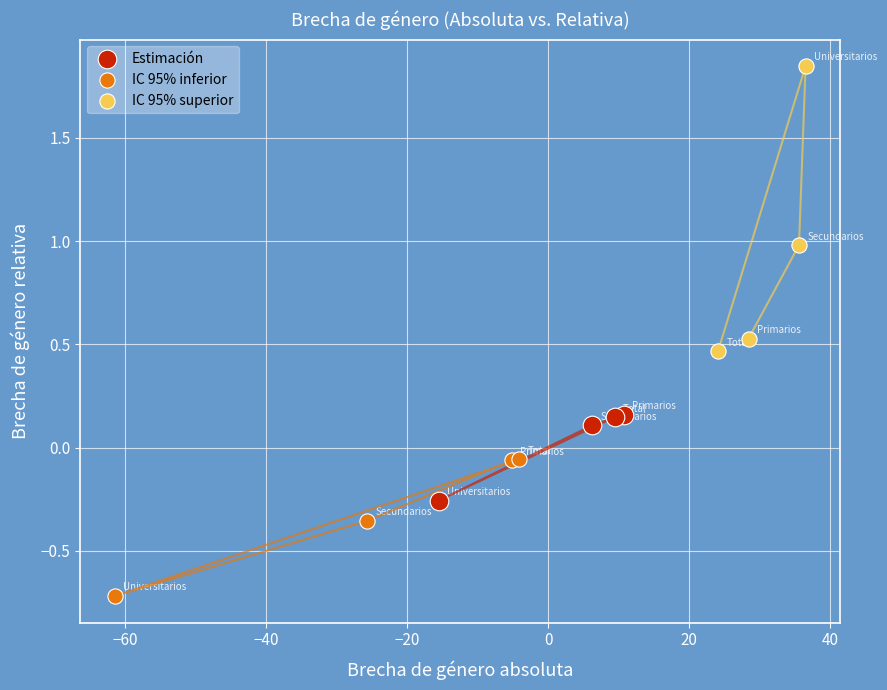

Which series contains the highest Y value?

IC 95% superior